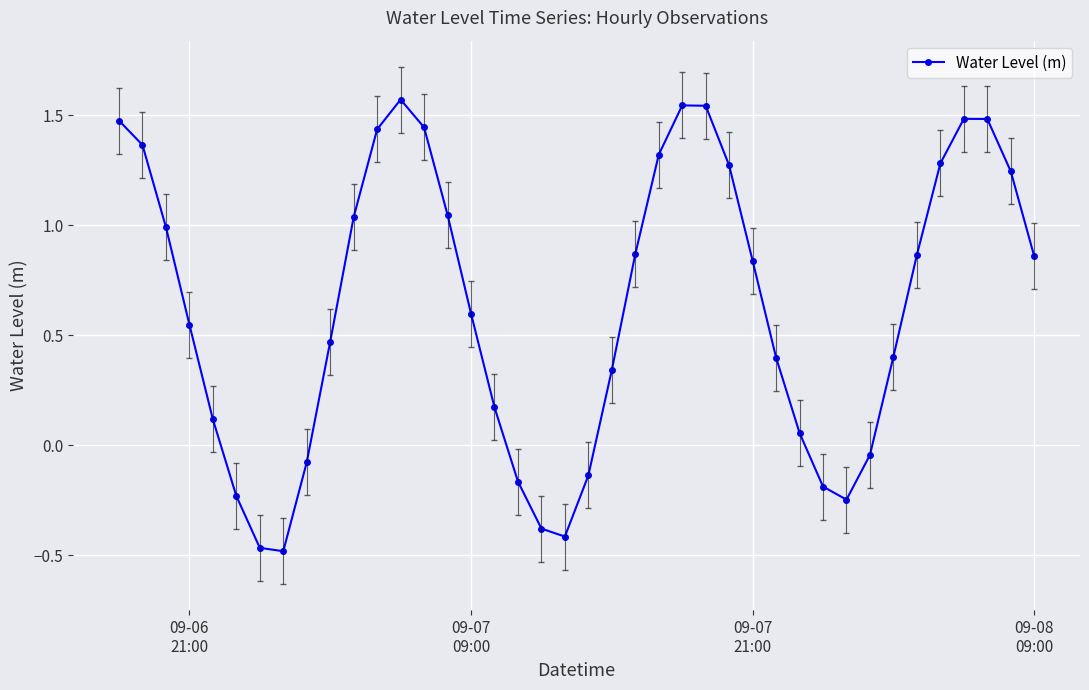

How many interior local peaks (higher than both neighbors) does the data have?

3